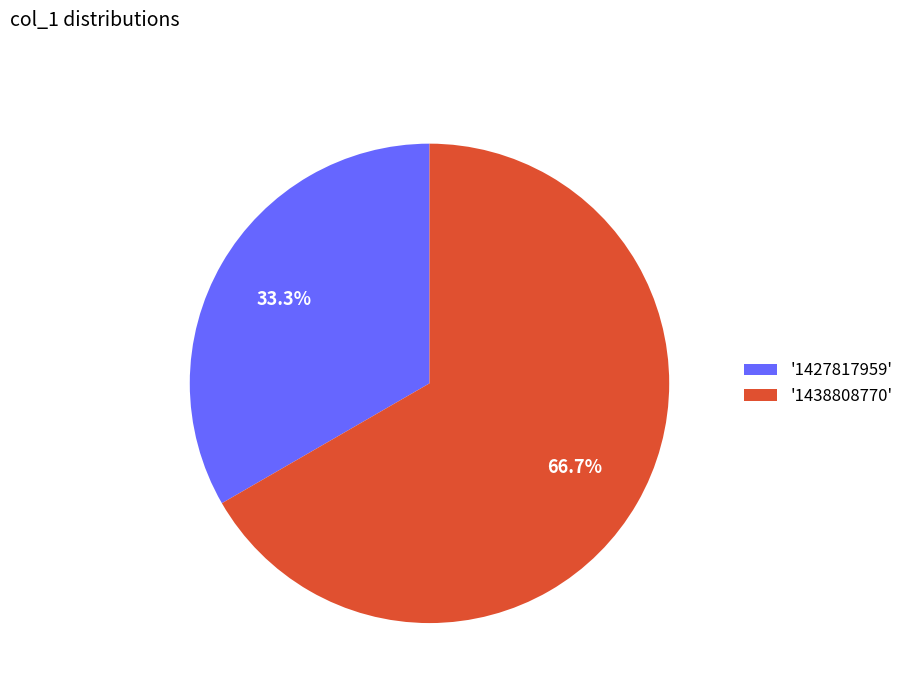

What is the ratio of the value at '1438808770' to the value at '1427817959'?

2.0